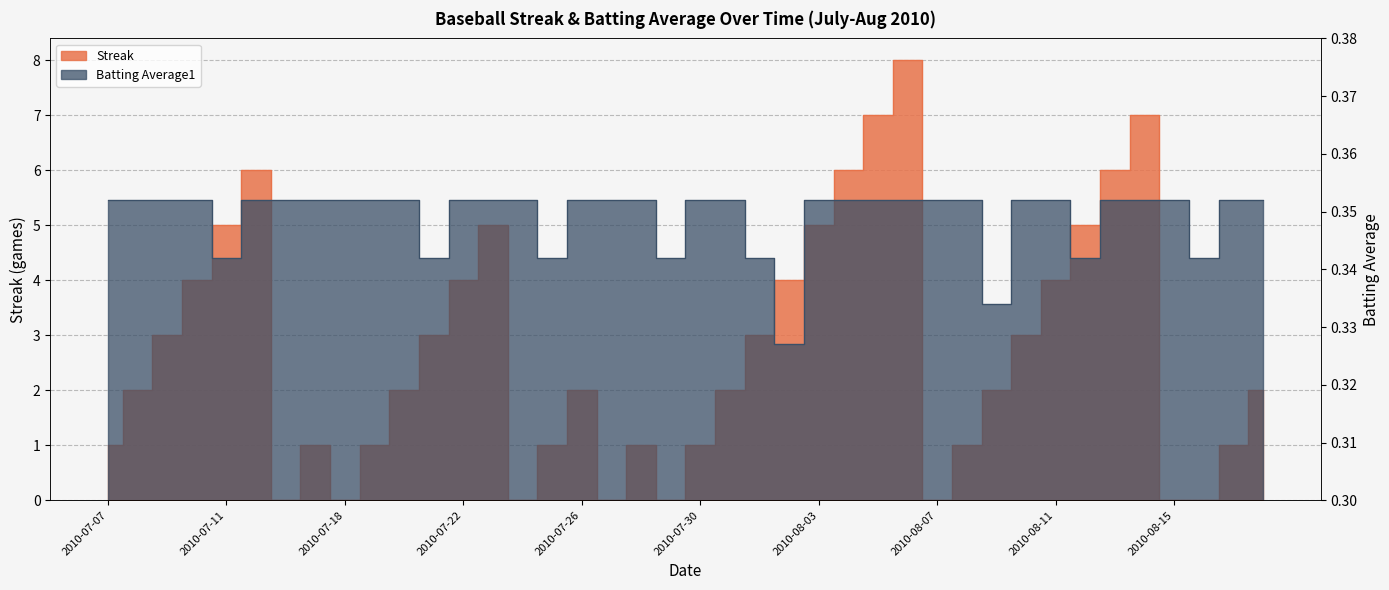

Which series changed the most between 2010-07-21 and 2010-07-26?

Streak